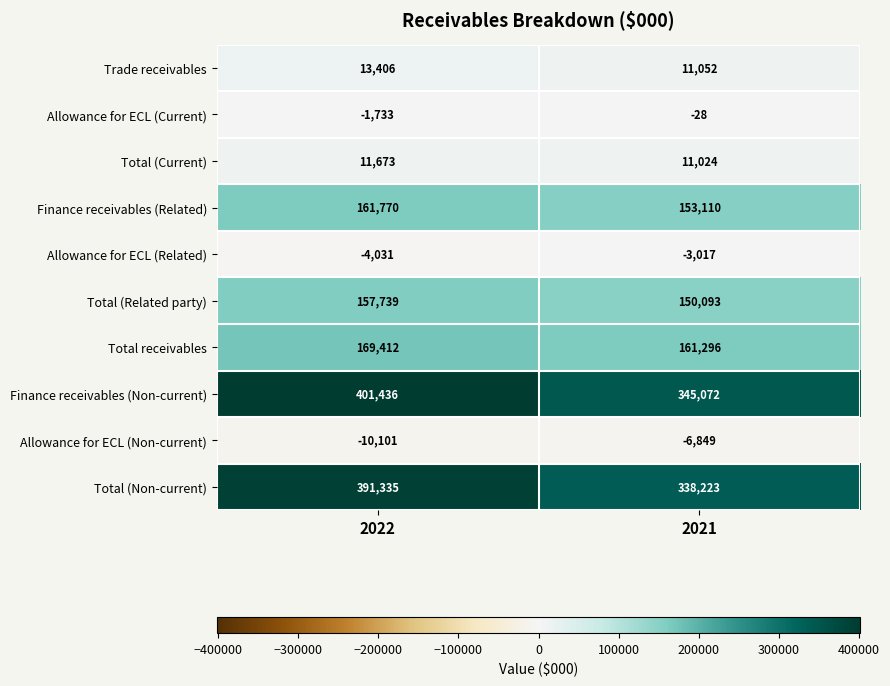

Reading left to right, what are all the values shown in this chart?

Trade receivables: 2022=13406	2021=11052
Allowance for ECL (Current): 2022=-1733	2021=-28
Total (Current): 2022=11673	2021=11024
Finance receivables (Related): 2022=161770	2021=153110
Allowance for ECL (Related): 2022=-4031	2021=-3017
Total (Related party): 2022=157739	2021=150093
Total receivables: 2022=169412	2021=161296
Finance receivables (Non-current): 2022=401436	2021=345072
Allowance for ECL (Non-current): 2022=-10101	2021=-6849
Total (Non-current): 2022=391335	2021=338223